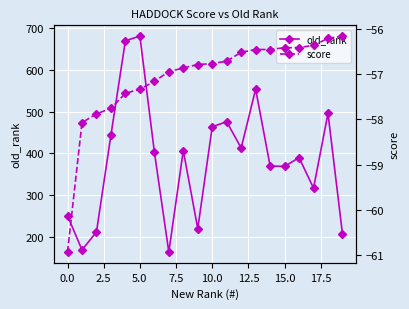

What is the sum of all old_rank values?

7678